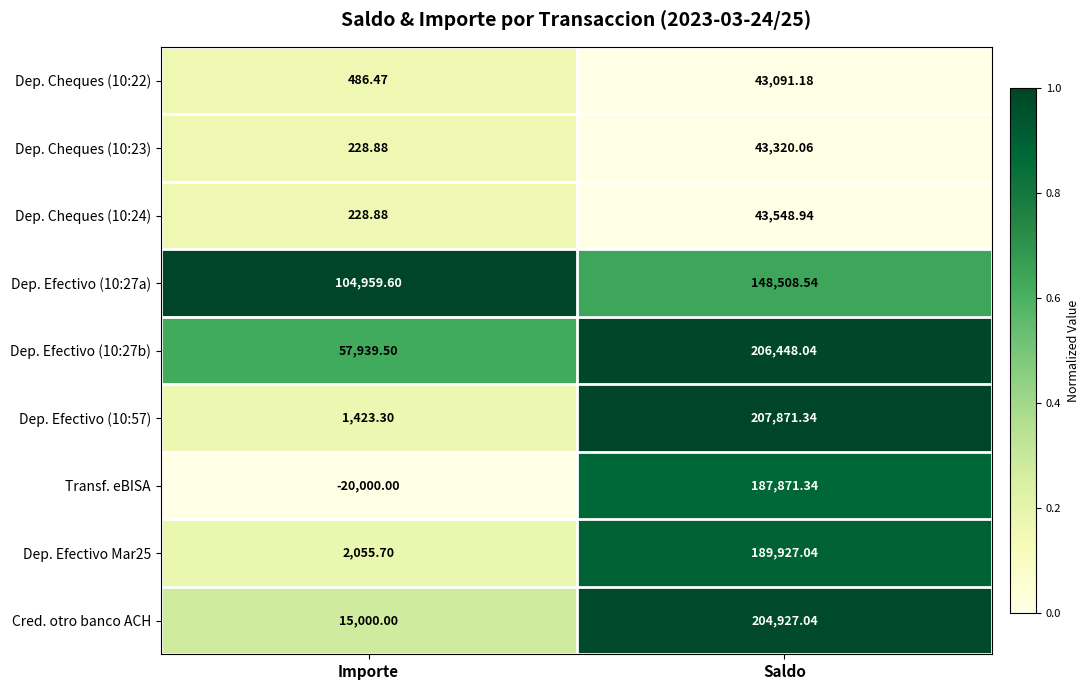

At which label does Cred. otro banco ACH first exceed 204927?

Saldo